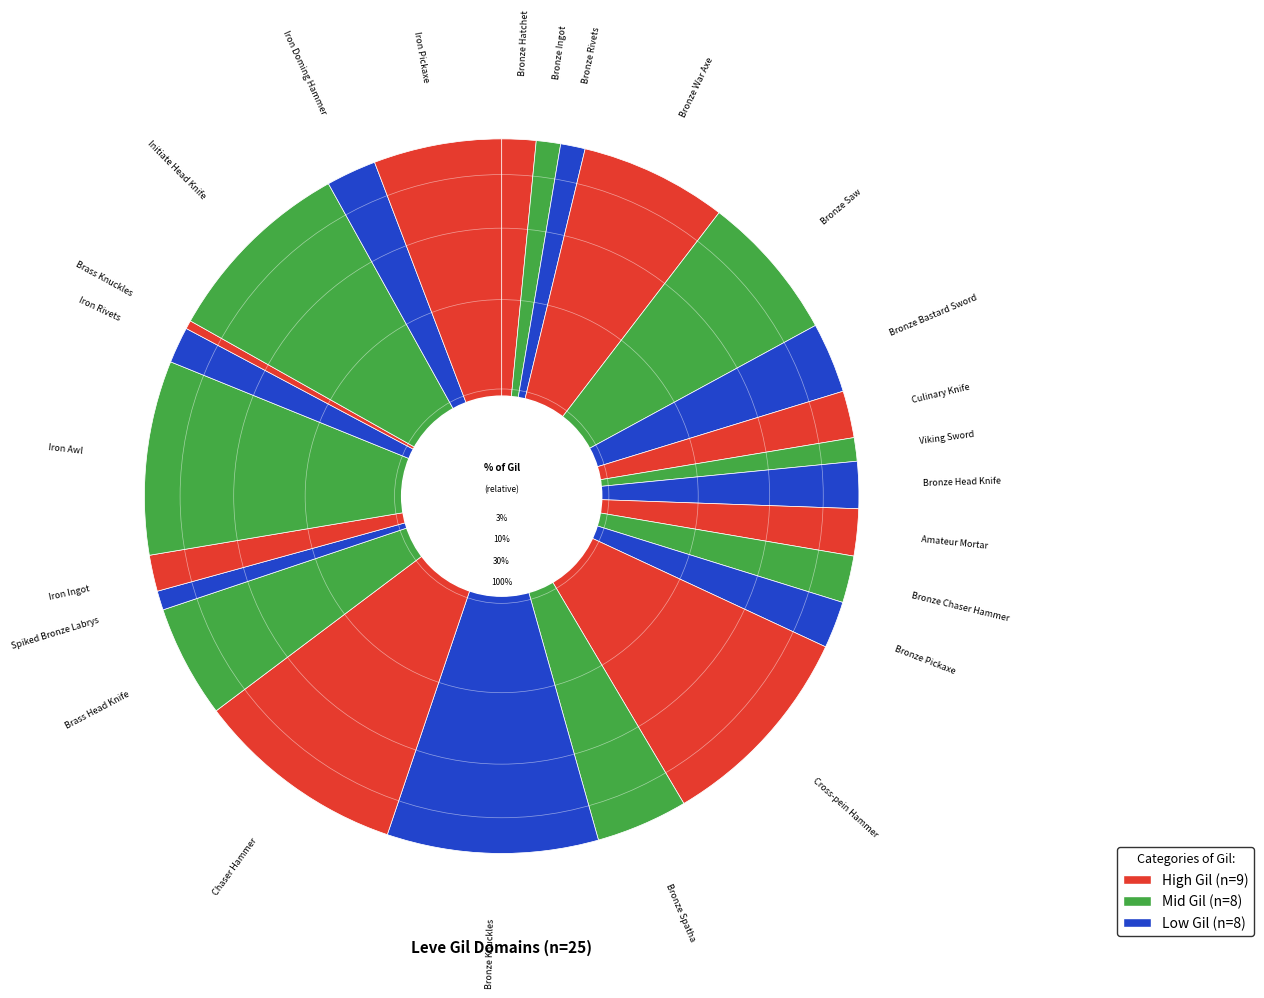

How many slices are in this pie chart?

25